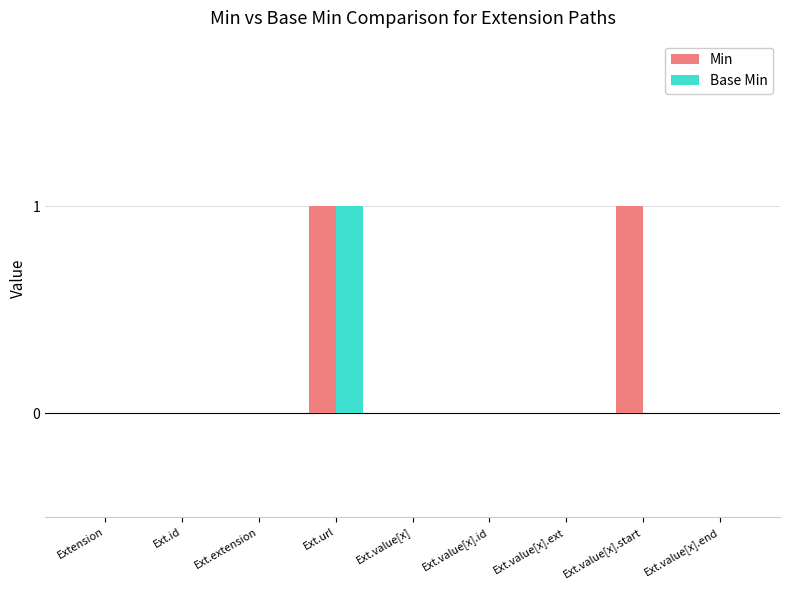

Which series has the largest total across all categories?

Min